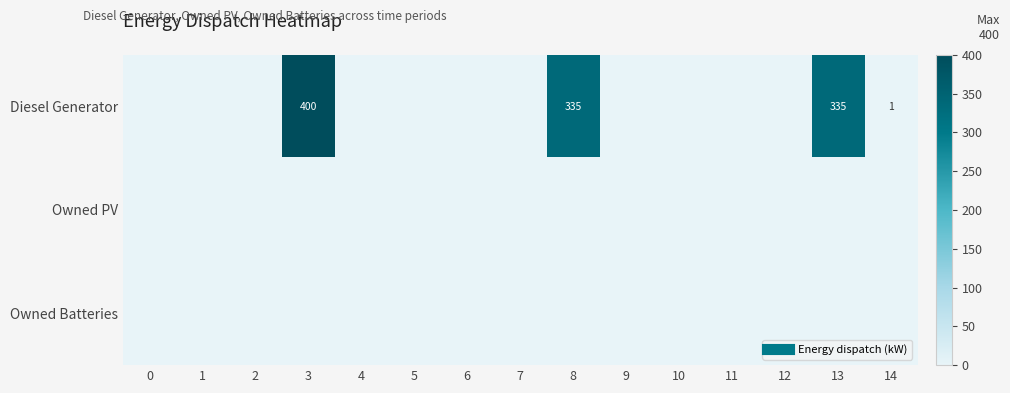

What is the maximum value for Diesel Generator?

400